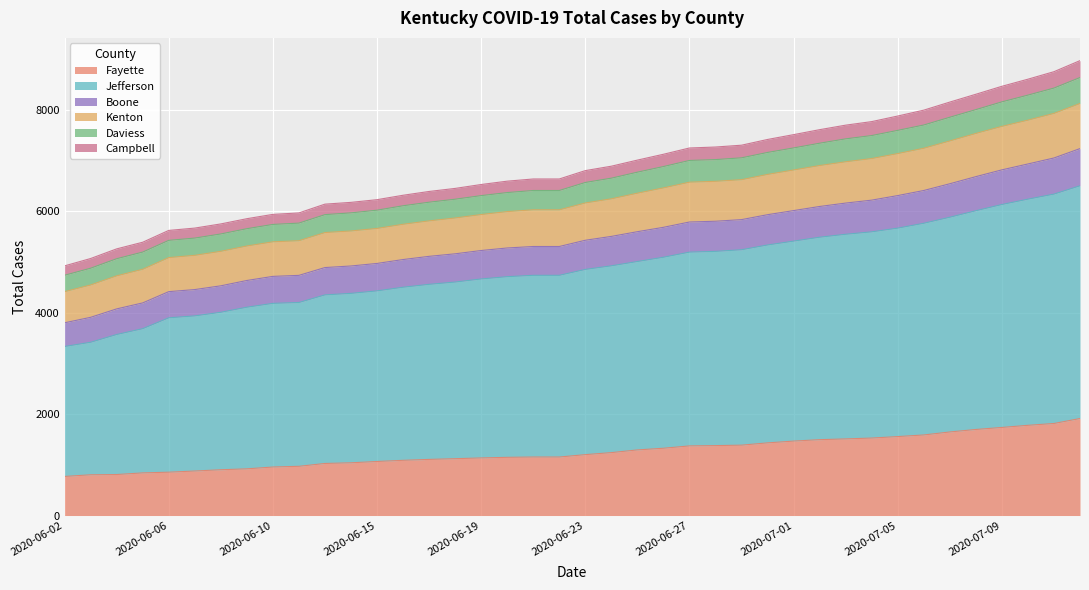

True or false: Total Cases Boone has a value of 12946 at 2020-07-02.

False